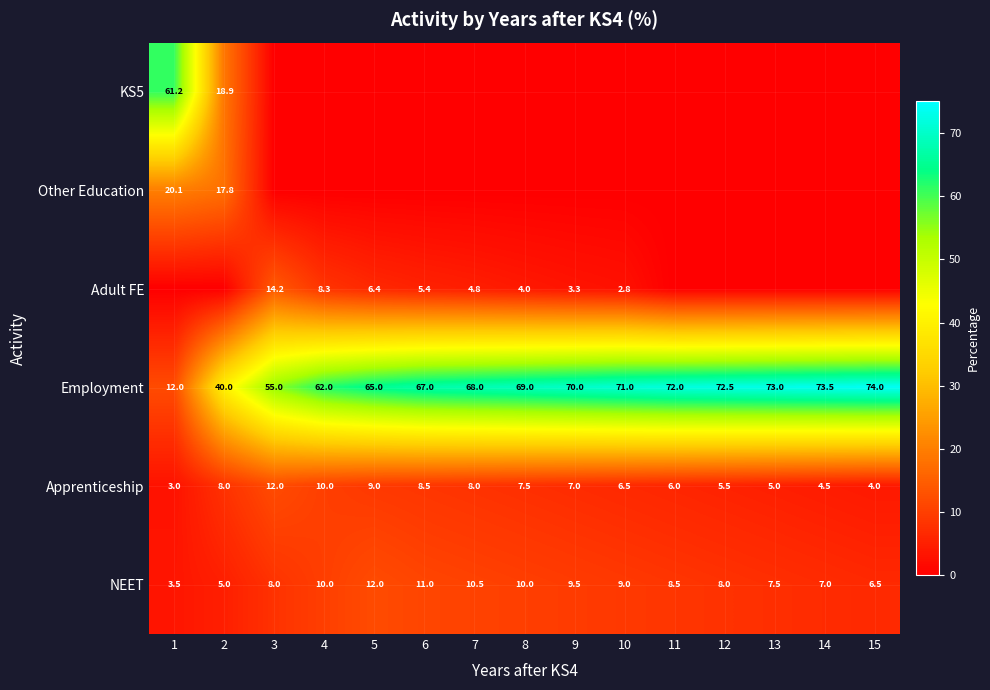

The Other Education series shows 17.8 at 2. True or false?

True